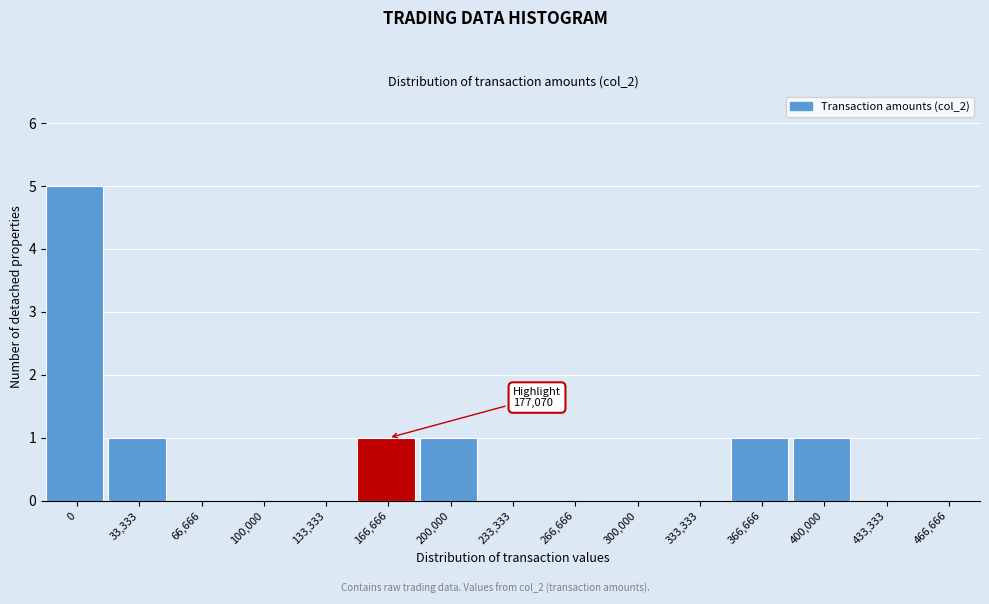

Reading left to right, transcribe all the data shown in this chart.

0=5	33,333=1	66,666=0	100,000=0	133,333=0	166,666=1	200,000=1	233,333=0	266,666=0	300,000=0	333,333=0	366,666=1	400,000=1	433,333=0	466,666=0